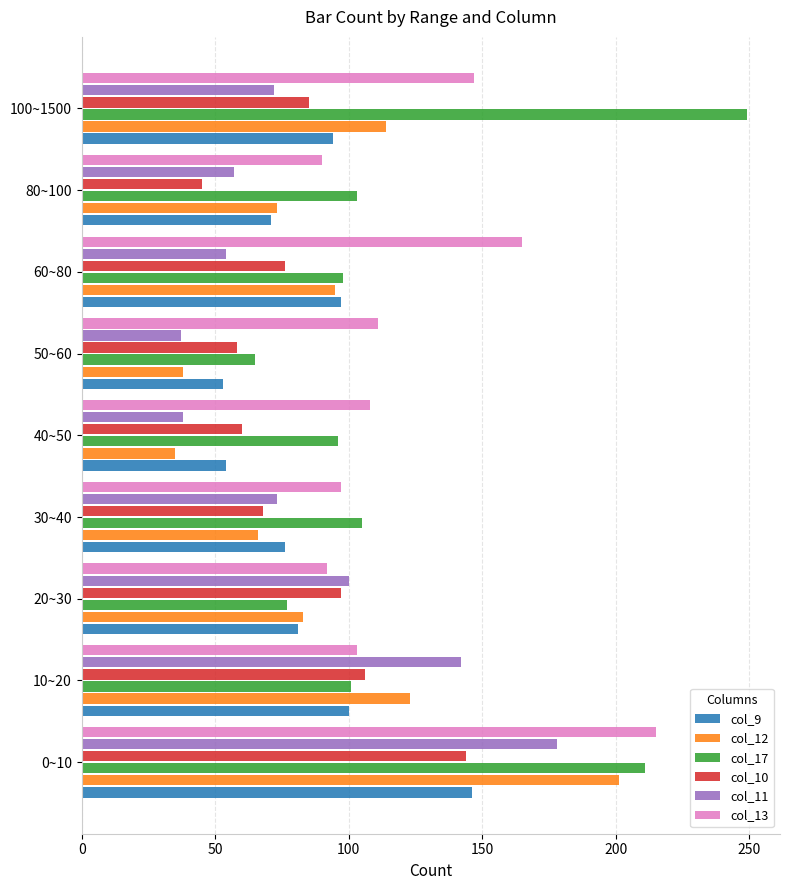

What is the maximum value for col_12?

201